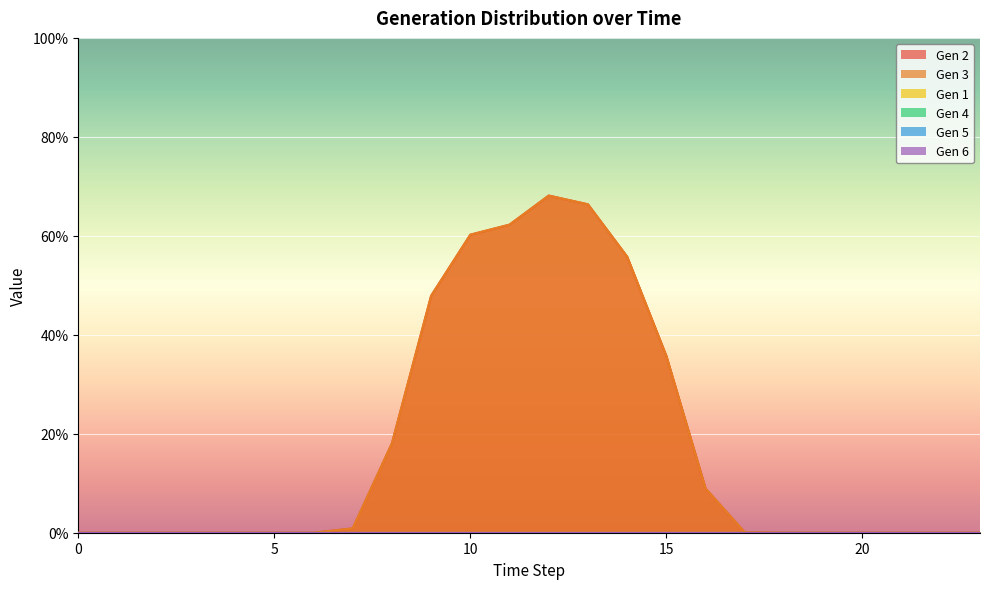

True or false: Gen 5 and Gen 1 cross at least once.

False